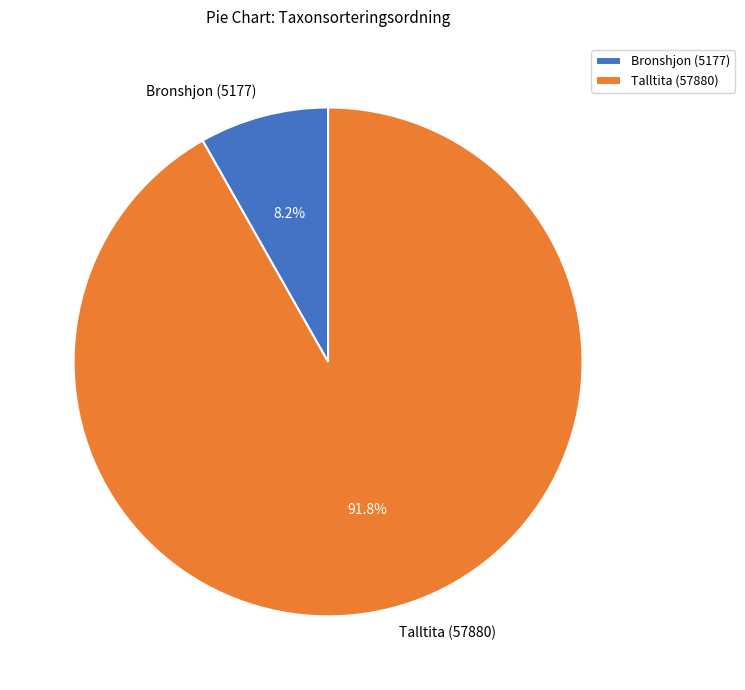

Do Talltita (57880) and Bronshjon (5177) together represent more than half of the pie?

Yes